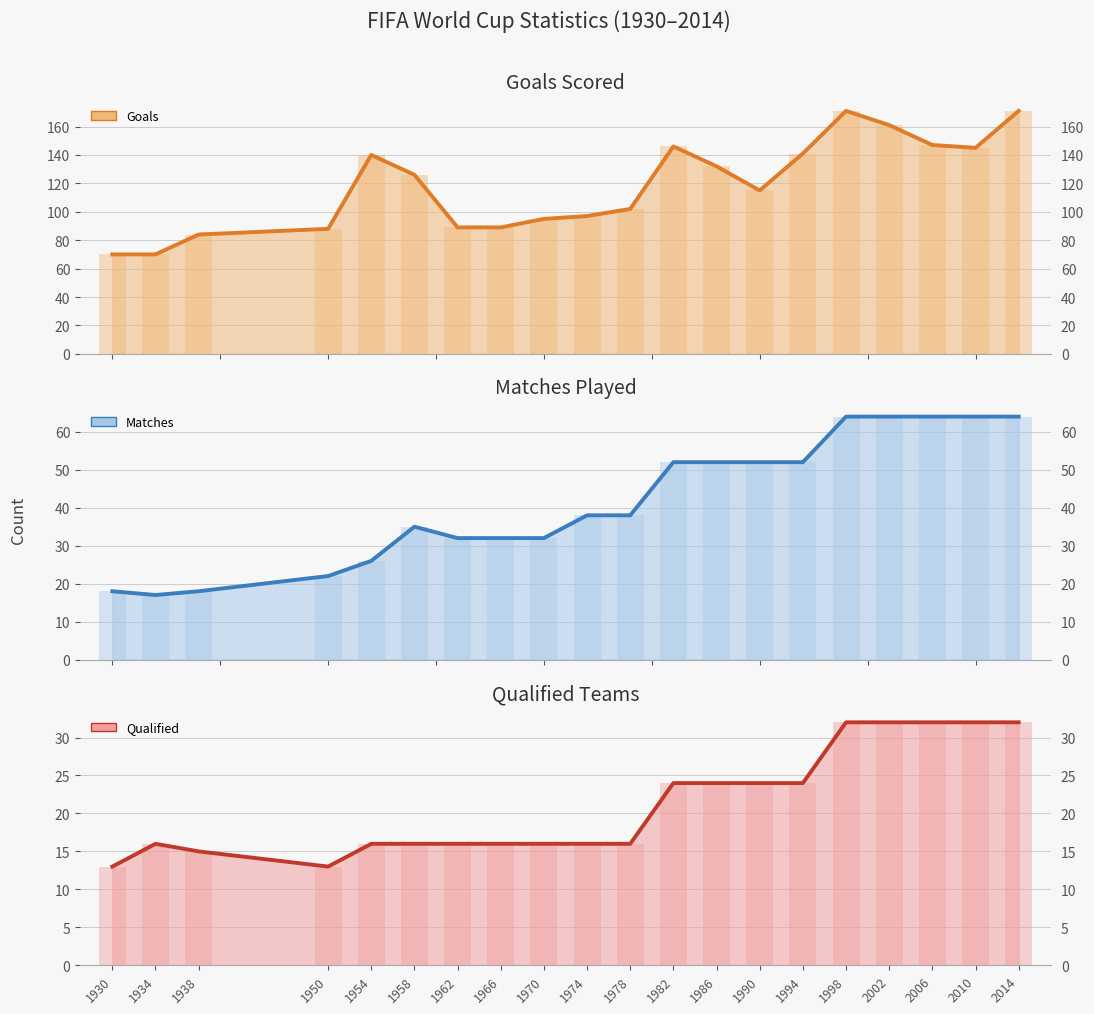

List the series in order of their overall mean, highest first.

GoalsScored (line), MatchesPlayed (line), QualifiedTeams (line)